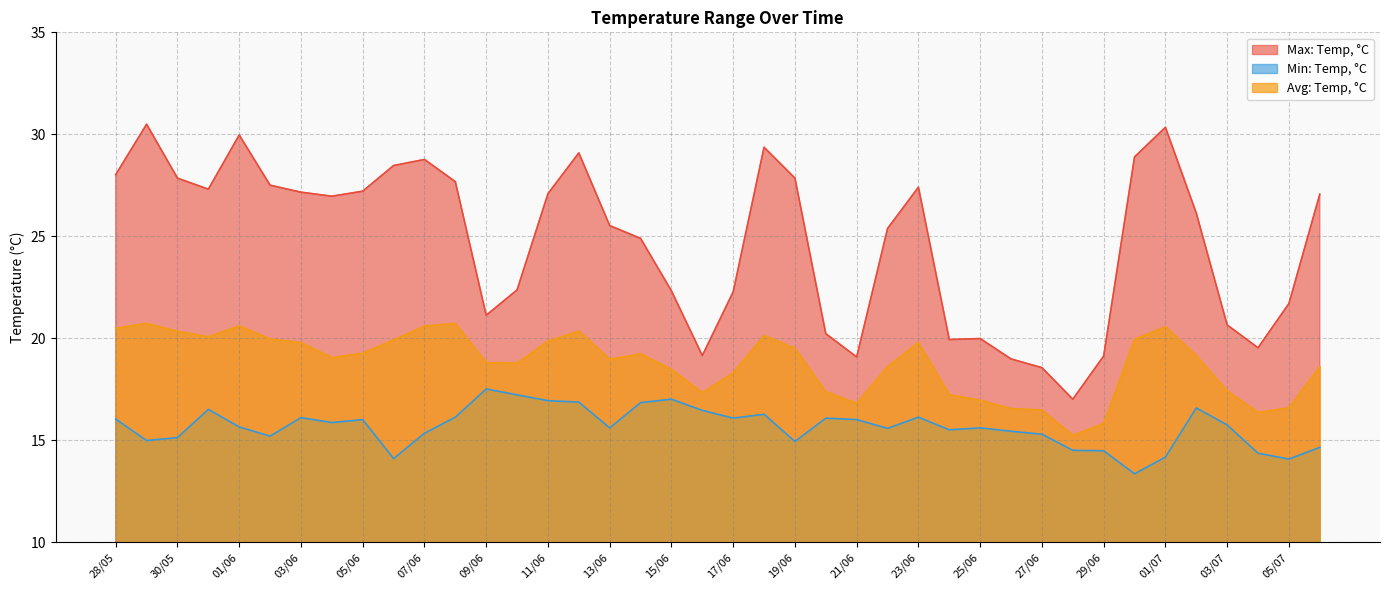

What is the sum of all Avg: Temp, °C values?

750.8